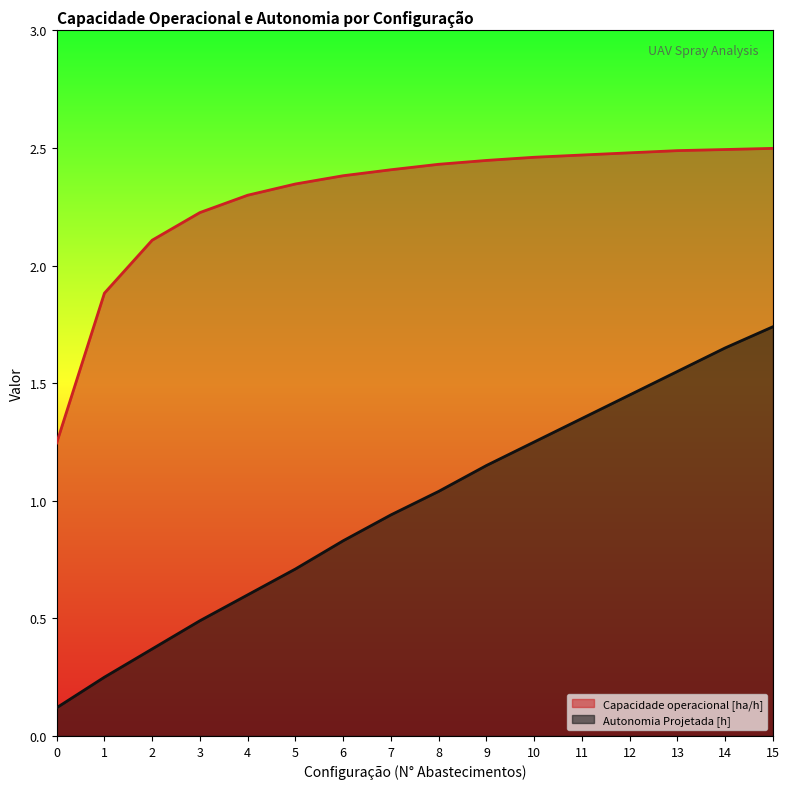

Which has a higher value, 4 or 15?

15